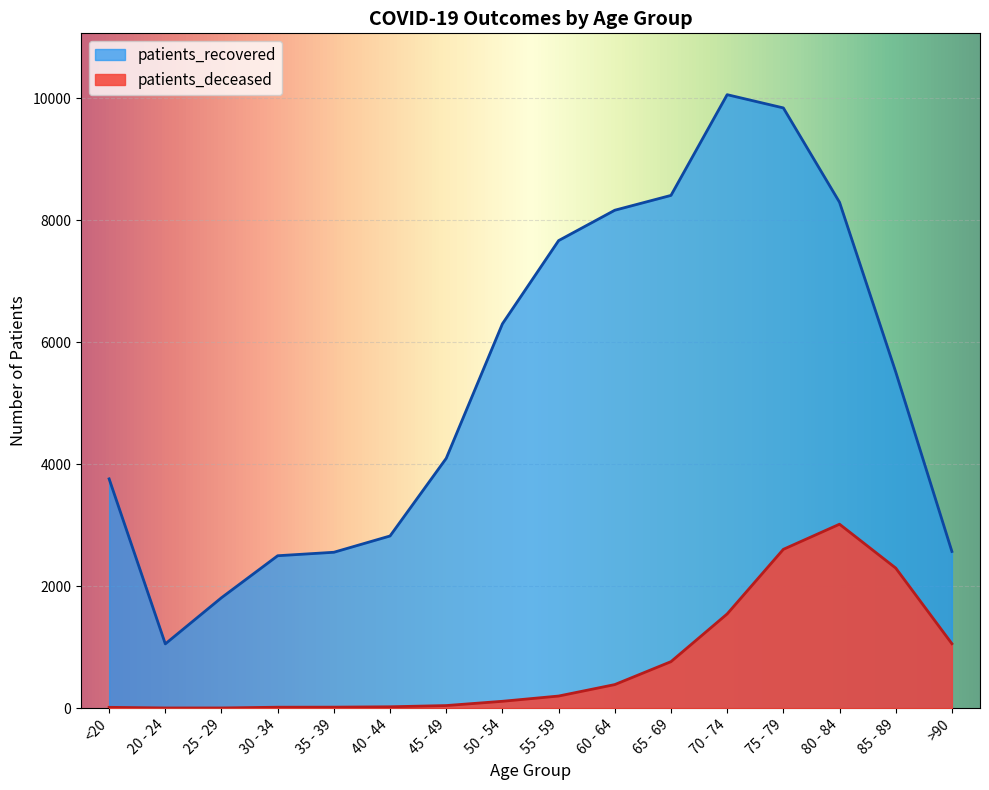

What is the label of the 11th point from the left?

65 - 69